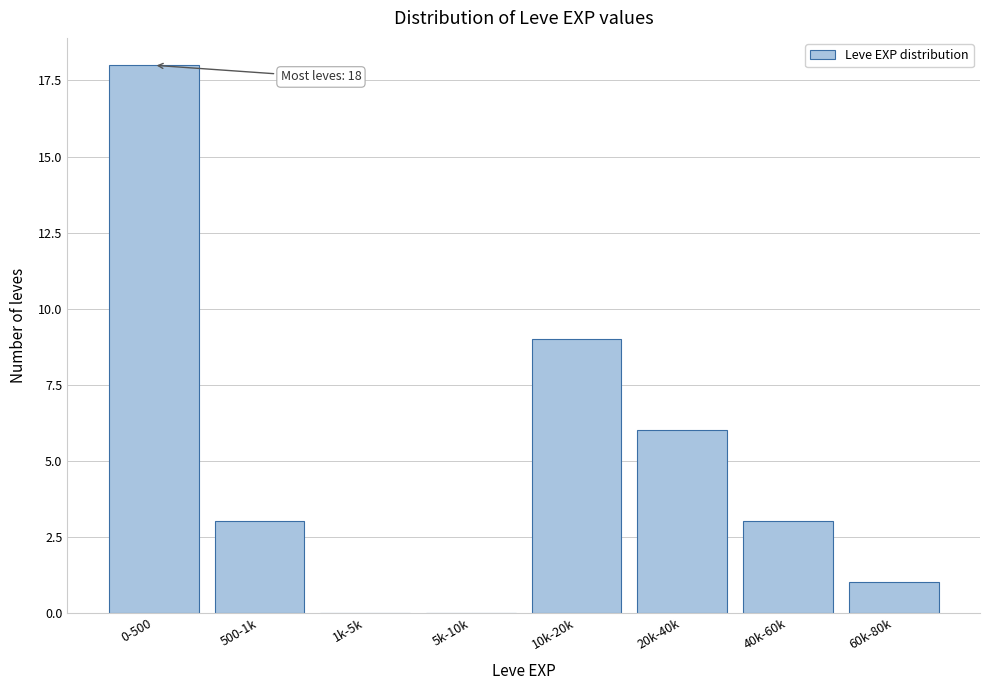

Reading left to right, extract all data points from this chart.

0-500=18	500-1k=3	1k-5k=0	5k-10k=0	10k-20k=9	20k-40k=6	40k-60k=3	60k-80k=1